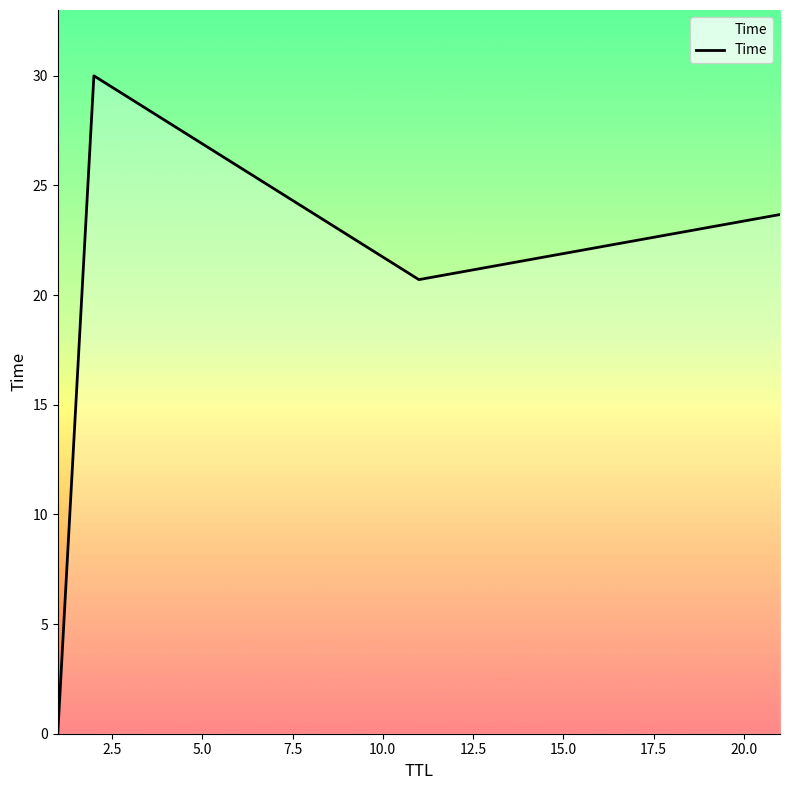

What is the maximum value shown in the chart?

30.0